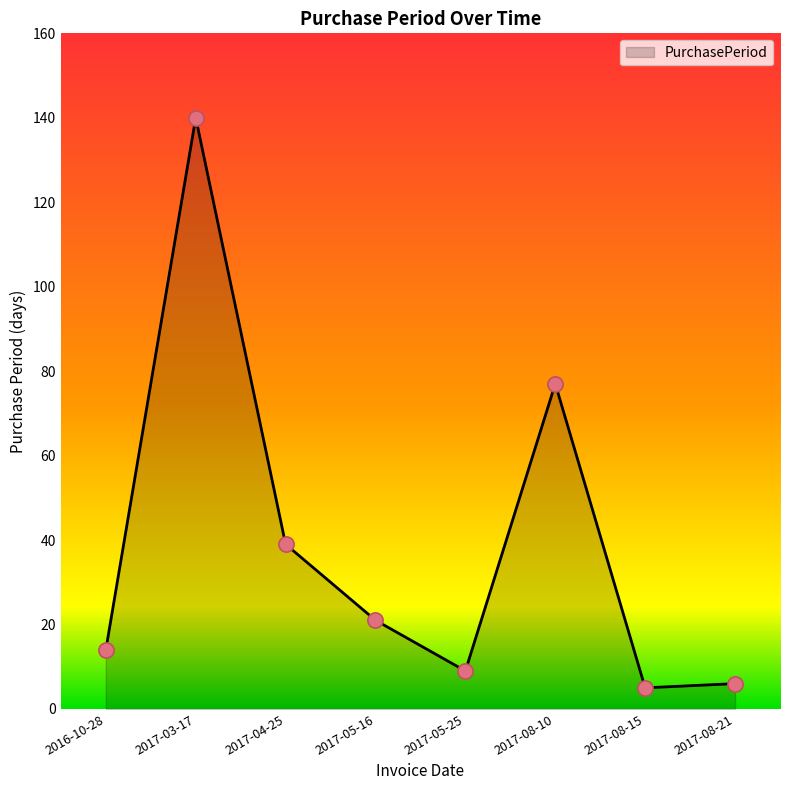

Approximately how many times larger is the value at 2016-10-28 compared to 2017-05-16?

0.7